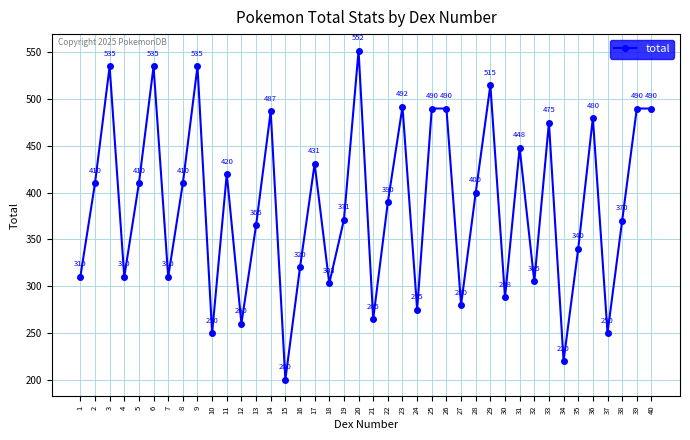

The value at 16 is 499. True or false?

False